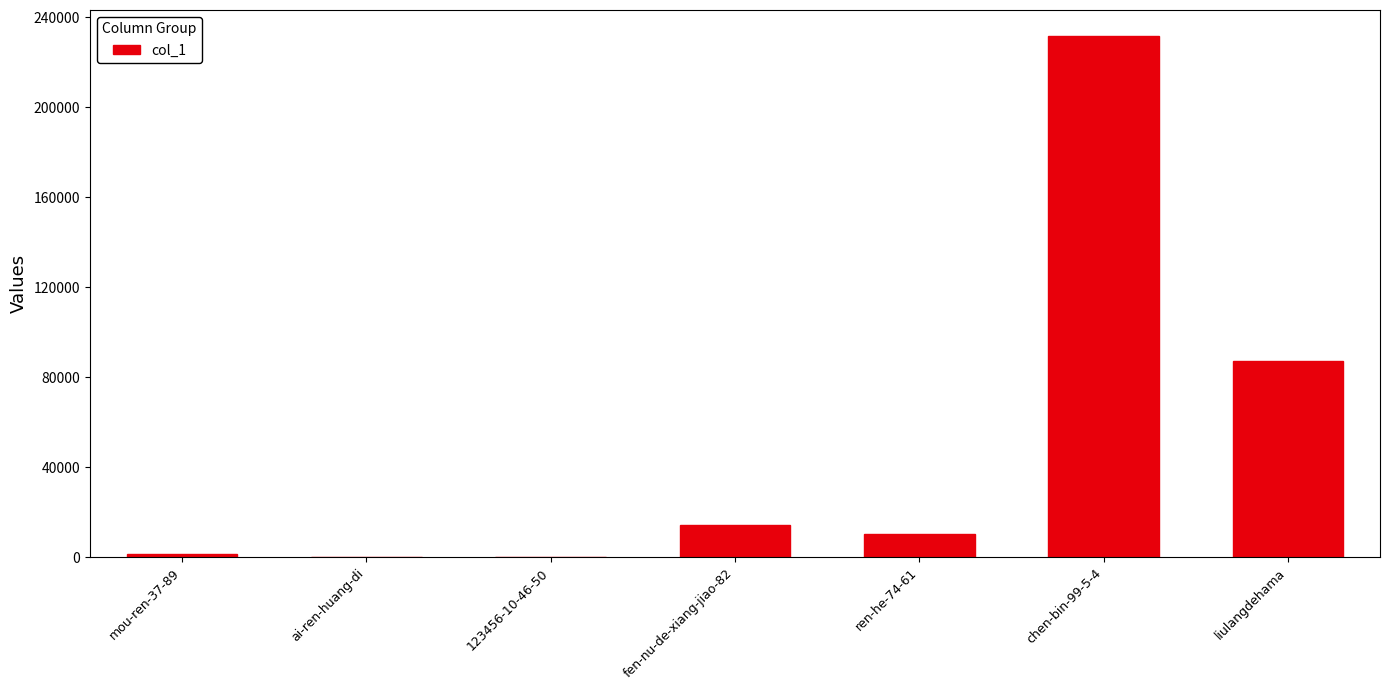

Is it true that the value at chen-bin-99-5-4 is 126875?

False